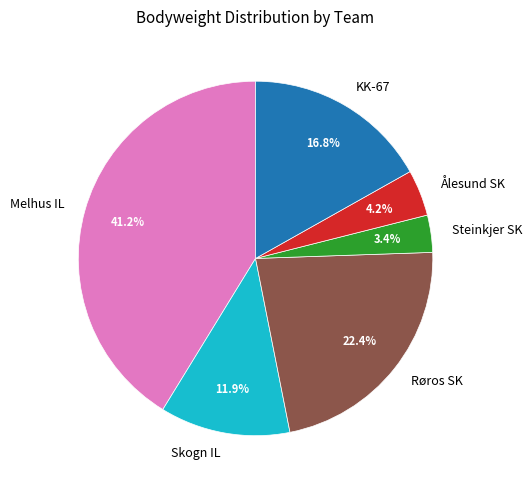

Which has a higher value, Røros SK or Steinkjer SK?

Røros SK